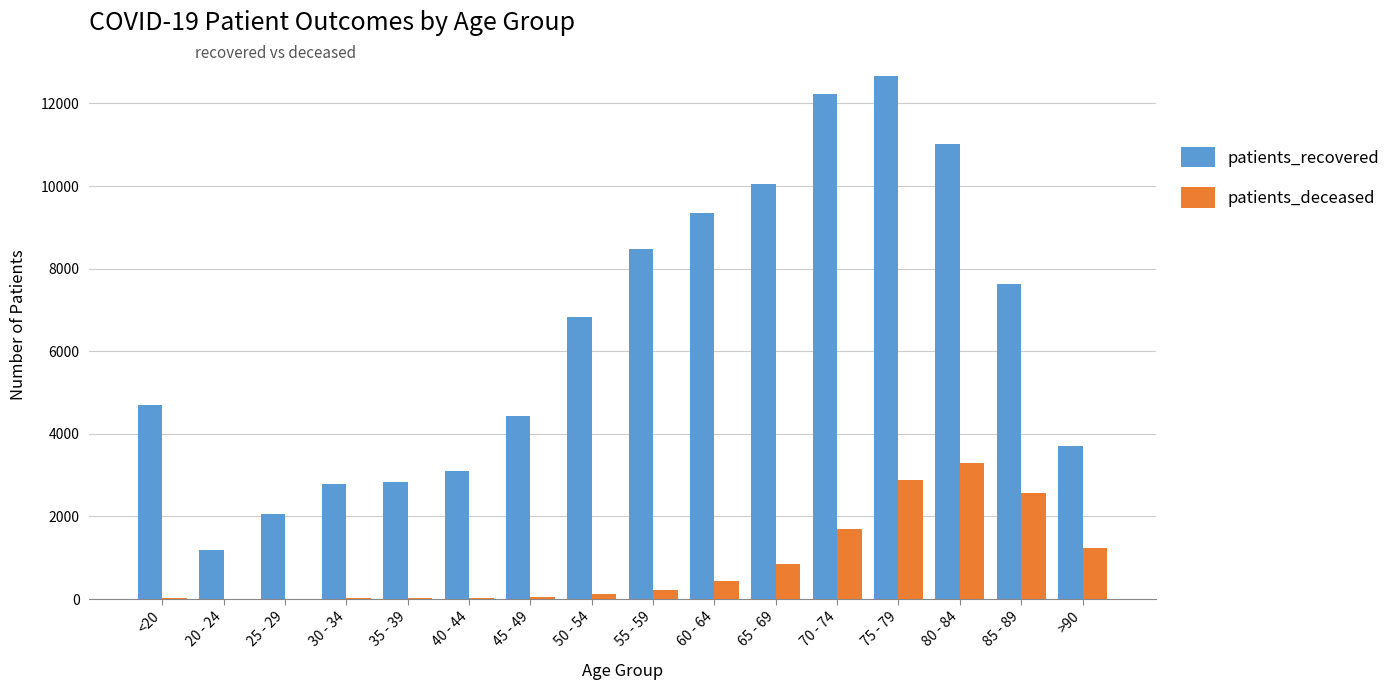

What is the approximate value of patients_deceased at 35 - 39?

18